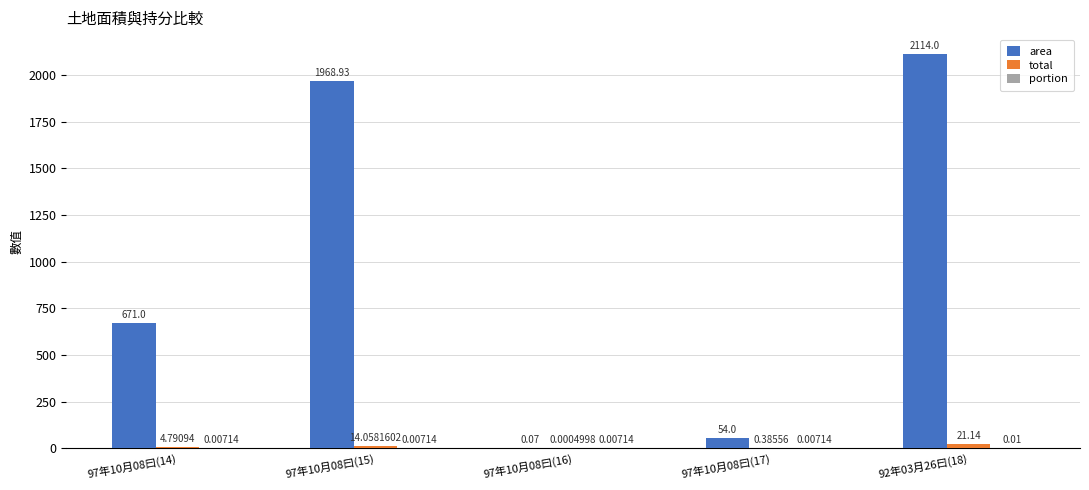

What is the sum of the area values at 97年10月08曰(16) and 97年10月08曰(15)?

1969.0